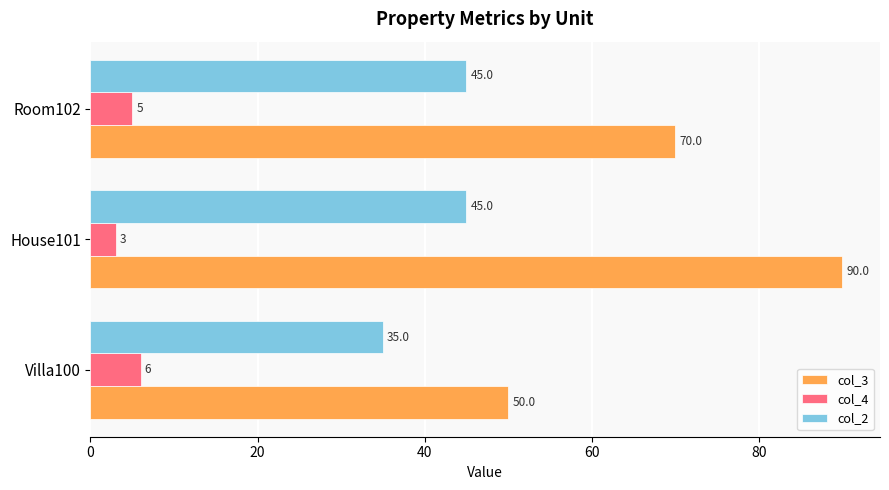

What is the maximum value for col_3?

90